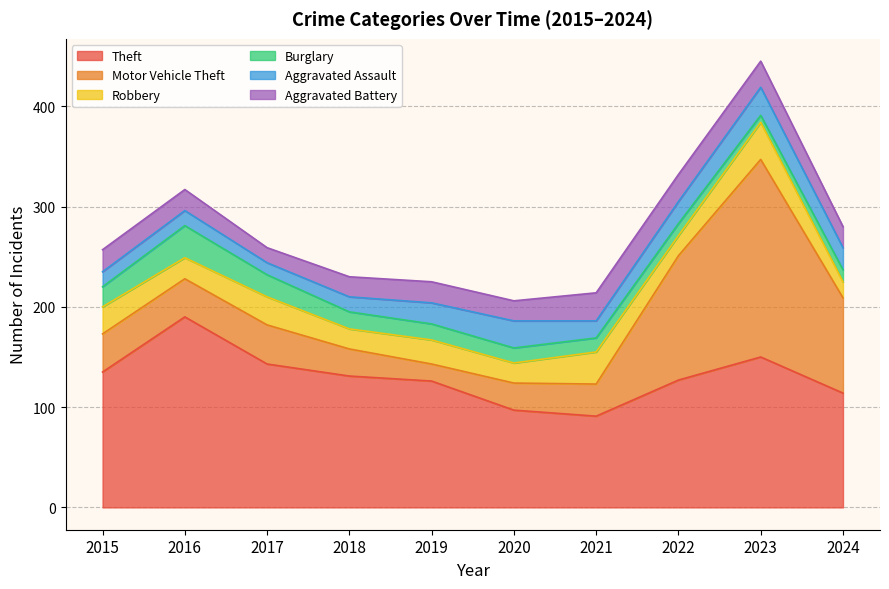

True or false: Motor Vehicle Theft has more than 1 interior local peaks.

True